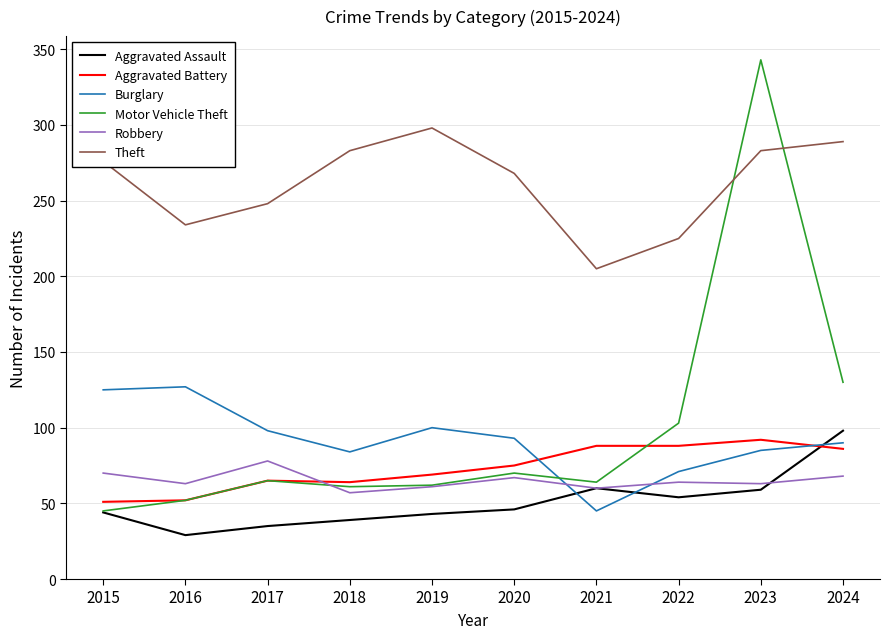

What is the greatest value displayed?

343